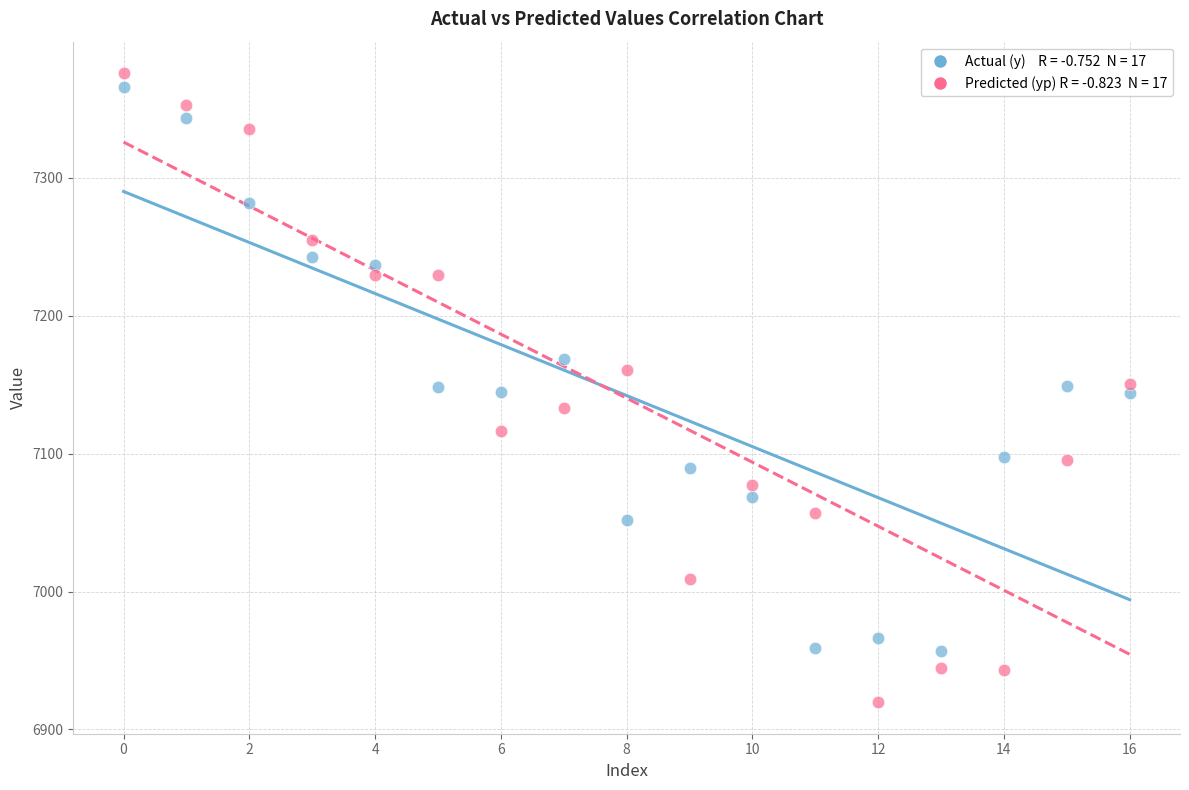

Across all data points, what is the range of Y values (max minus min)?

456.2